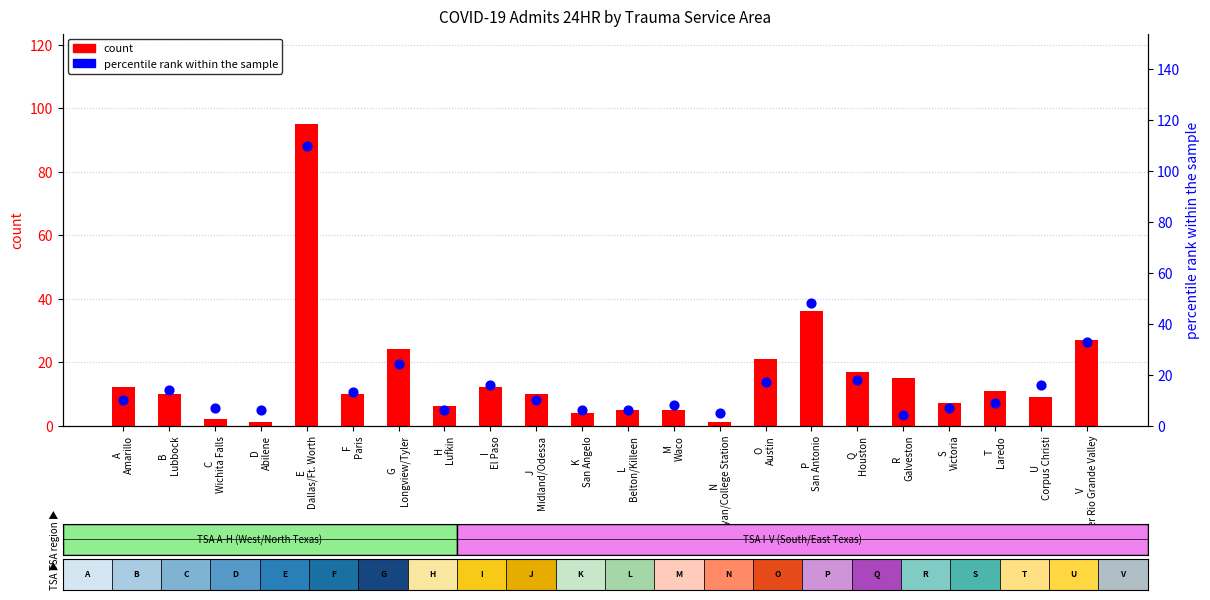

Which series reaches the minimum Y coordinate?

count